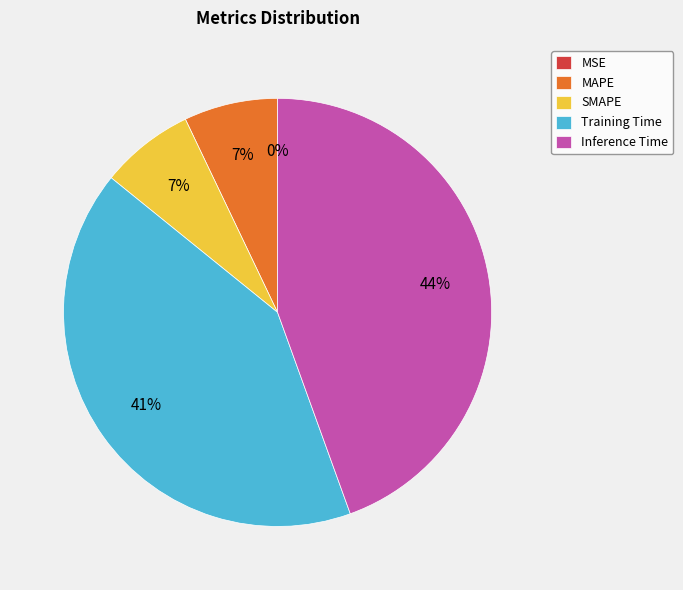

Which category has the biggest portion of the pie?

Inference Time